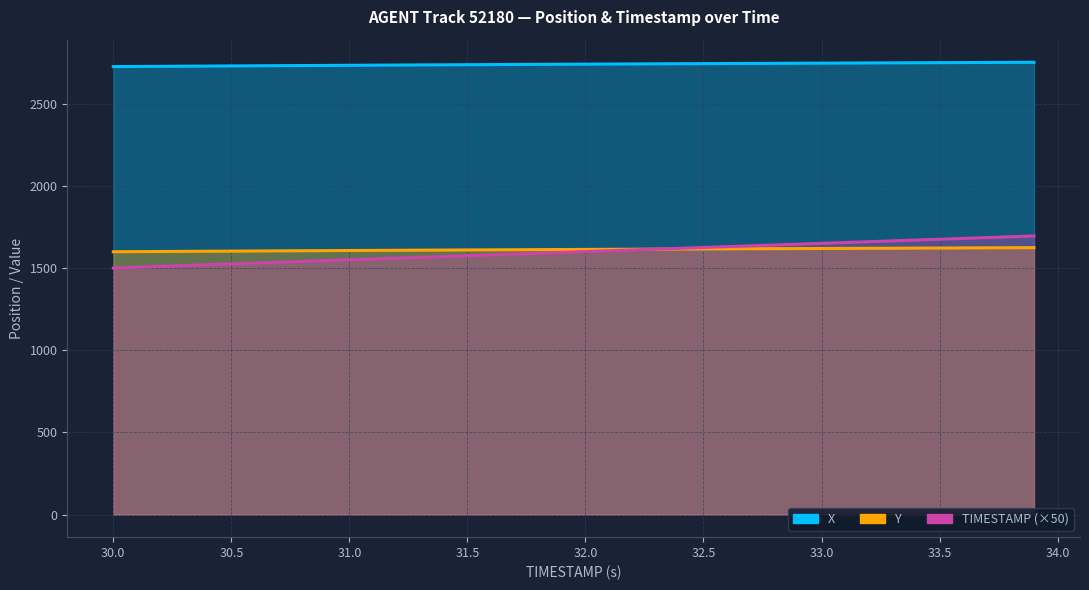

What is the difference between the maximum and second lowest values in the X series?

25.4